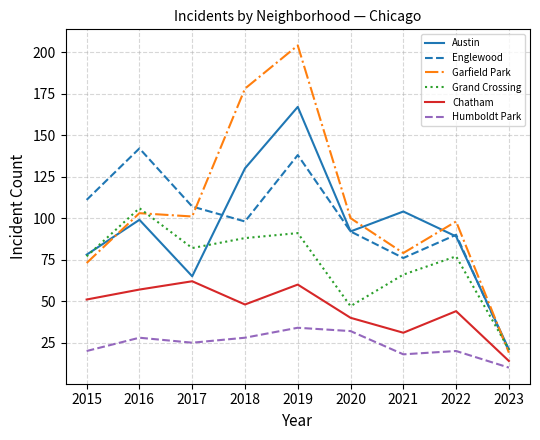

Reading left to right, transcribe all the data shown in this chart.

Austin: 2015=78	2016=99	2017=65	2018=130	2019=167	2020=92	2021=104	2022=89	2023=21
Englewood: 2015=111	2016=142	2017=107	2018=98	2019=138	2020=92	2021=76	2022=90	2023=20
Garfield Park: 2015=73	2016=103	2017=101	2018=178	2019=204	2020=100	2021=79	2022=98	2023=19
Grand Crossing: 2015=77	2016=106	2017=82	2018=88	2019=91	2020=47	2021=66	2022=77	2023=21
Chatham: 2015=51	2016=57	2017=62	2018=48	2019=60	2020=40	2021=31	2022=44	2023=14
Humboldt Park: 2015=20	2016=28	2017=25	2018=28	2019=34	2020=32	2021=18	2022=20	2023=10